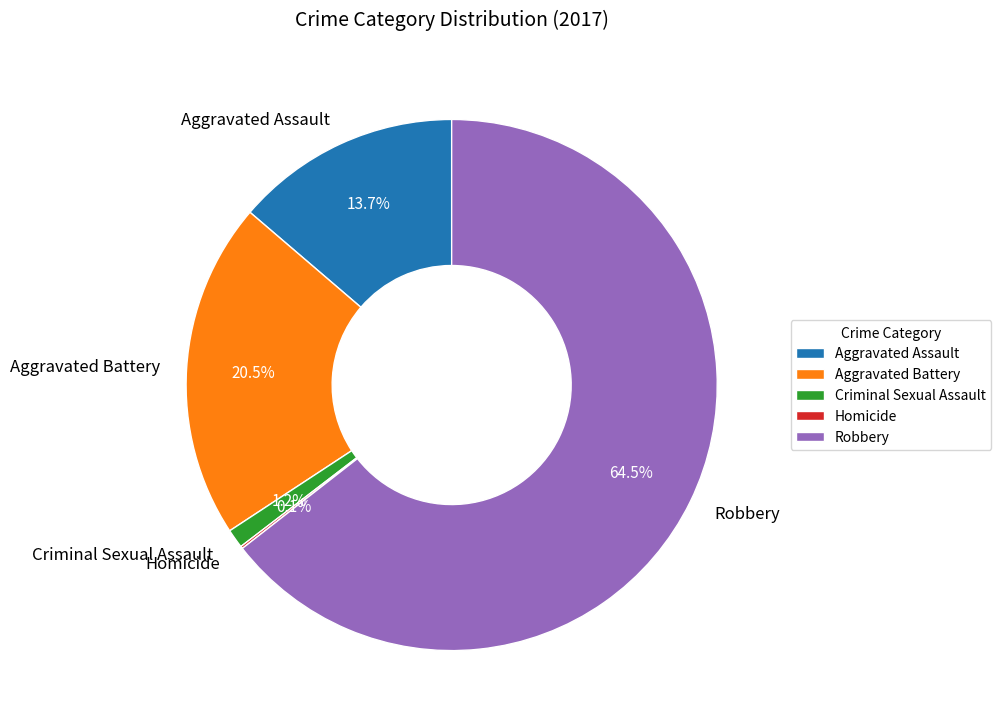

True or false: Aggravated Assault accounts for 14% of the total.

True